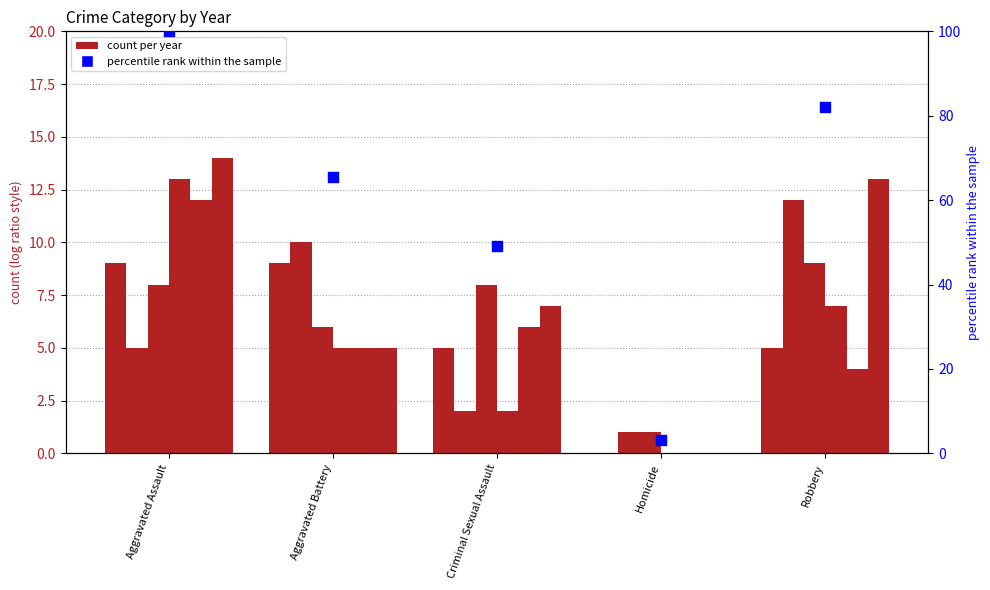

What is the change in value from Aggravated Assault to Robbery?

-18.0